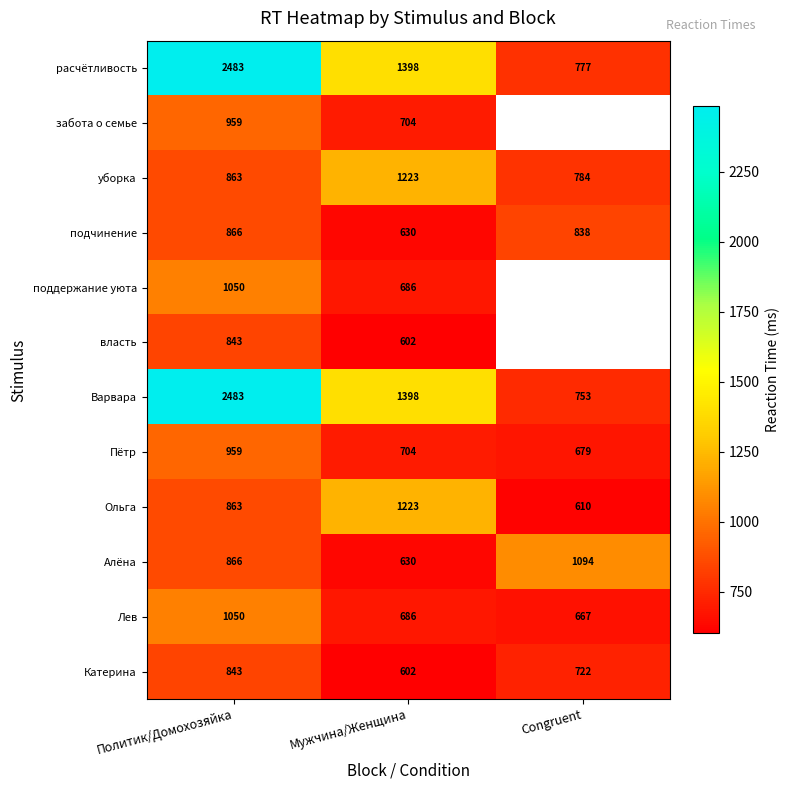

What is the average value of the Лев series?

801